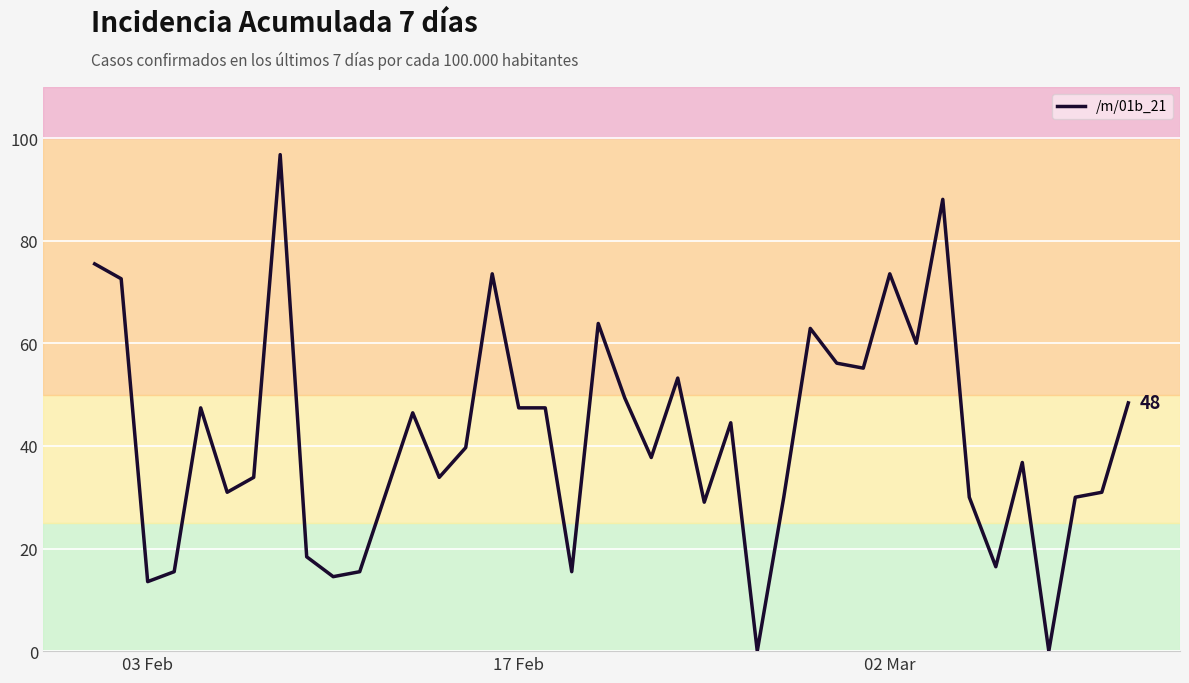

What is the difference between the maximum and minimum values?

96.8